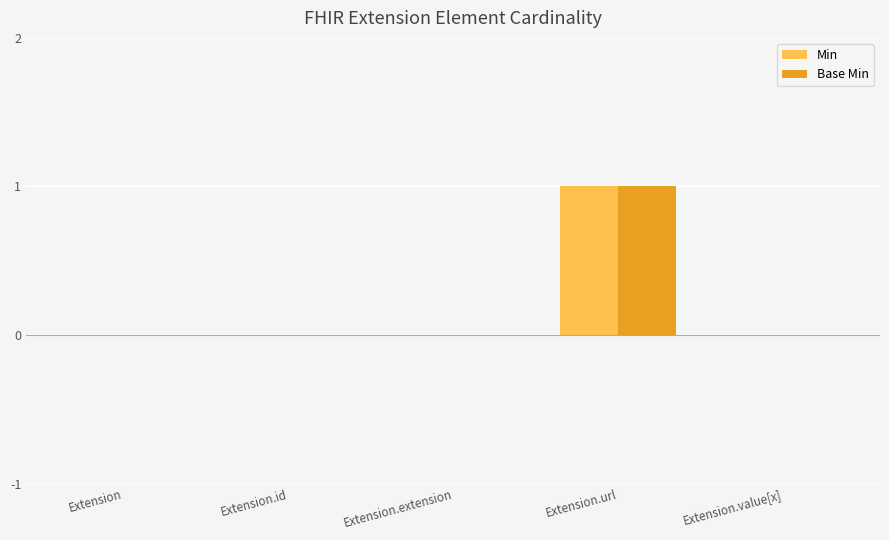

The value of Base Min at Extension.url is 2. True or false?

False